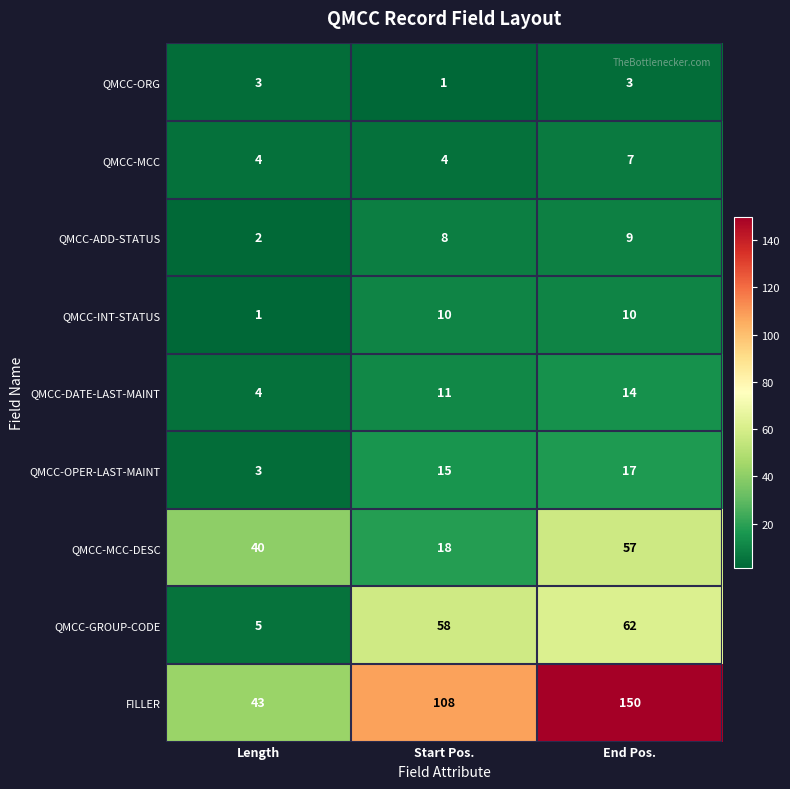

What is the minimum value shown in the chart?

1